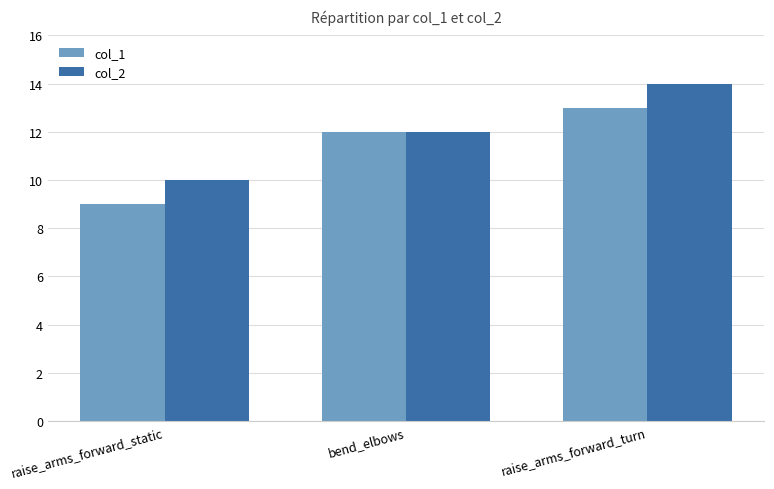

Reading left to right, extract all data points from this chart.

col_1: 9	12	13
col_2: 10	12	14